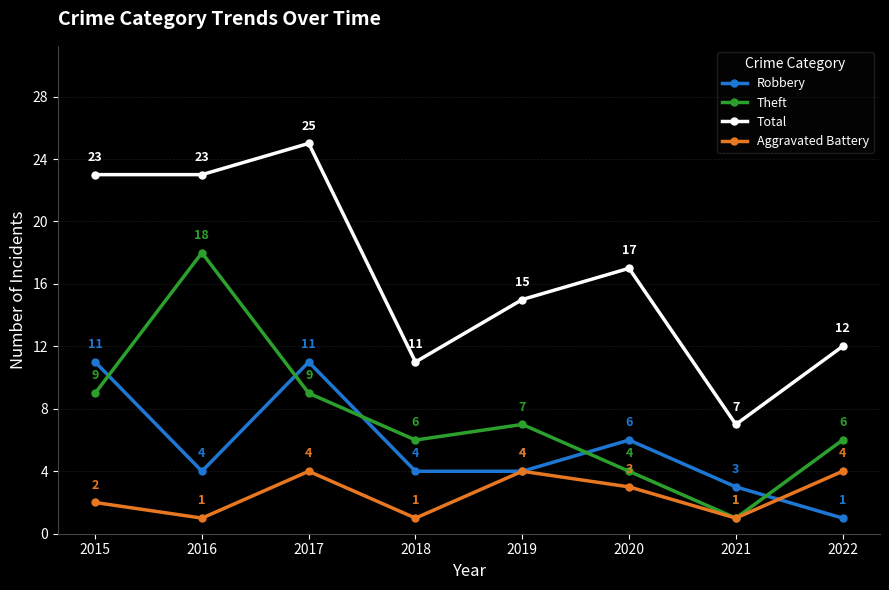

Where is the first local minimum for Theft?

2018